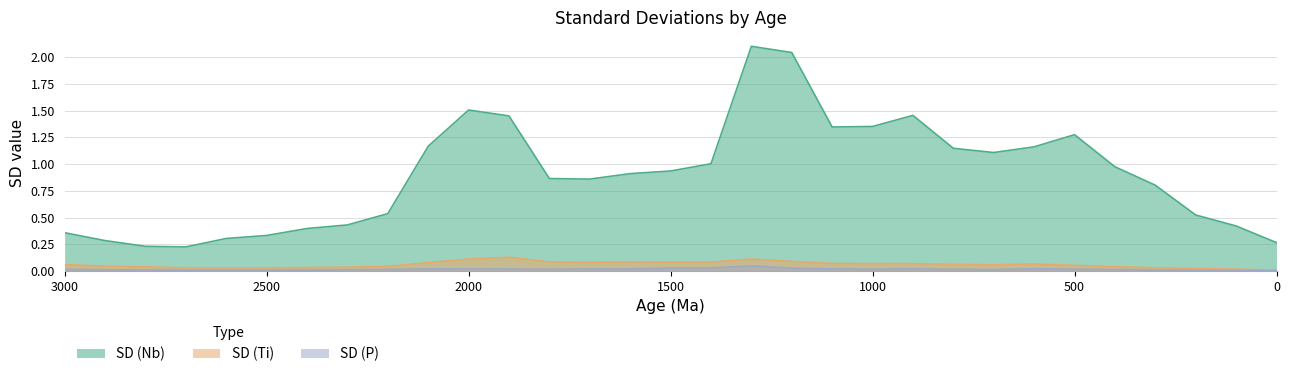

Is the value of SD (Nb) at 2900 greater than the value of SD (P) at 1400?

Yes